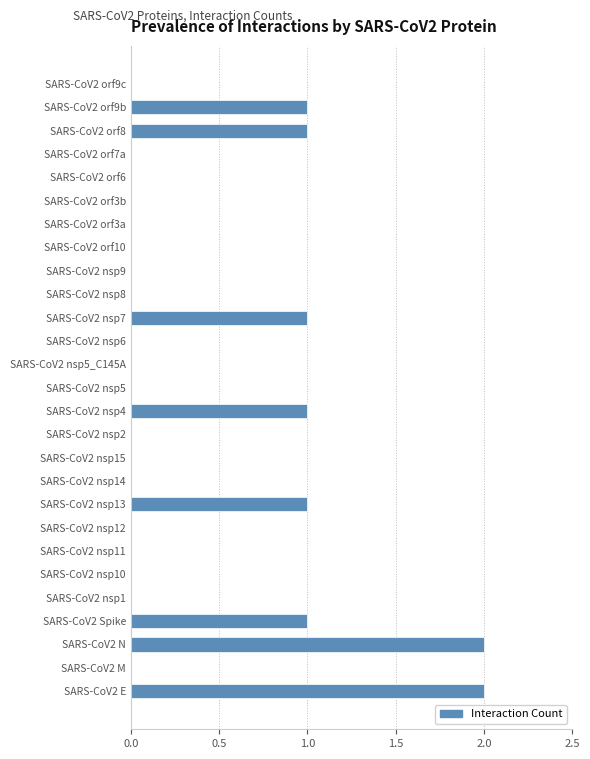

Reading bottom to top, extract all data points from this chart.

SARS-CoV2 E=2	SARS-CoV2 M=0	SARS-CoV2 N=2	SARS-CoV2 Spike=1	SARS-CoV2 nsp1=0	SARS-CoV2 nsp10=0	SARS-CoV2 nsp11=0	SARS-CoV2 nsp12=0	SARS-CoV2 nsp13=1	SARS-CoV2 nsp14=0	SARS-CoV2 nsp15=0	SARS-CoV2 nsp2=0	SARS-CoV2 nsp4=1	SARS-CoV2 nsp5=0	SARS-CoV2 nsp5_C145A=0	SARS-CoV2 nsp6=0	SARS-CoV2 nsp7=1	SARS-CoV2 nsp8=0	SARS-CoV2 nsp9=0	SARS-CoV2 orf10=0	SARS-CoV2 orf3a=0	SARS-CoV2 orf3b=0	SARS-CoV2 orf6=0	SARS-CoV2 orf7a=0	SARS-CoV2 orf8=1	SARS-CoV2 orf9b=1	SARS-CoV2 orf9c=0